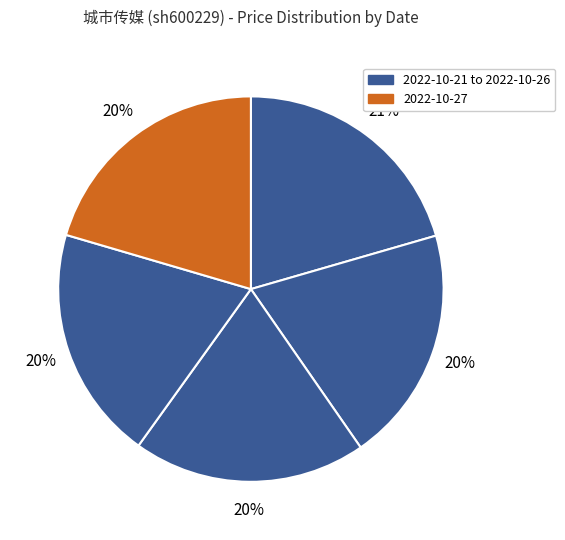

How many segments does this pie chart have?

5